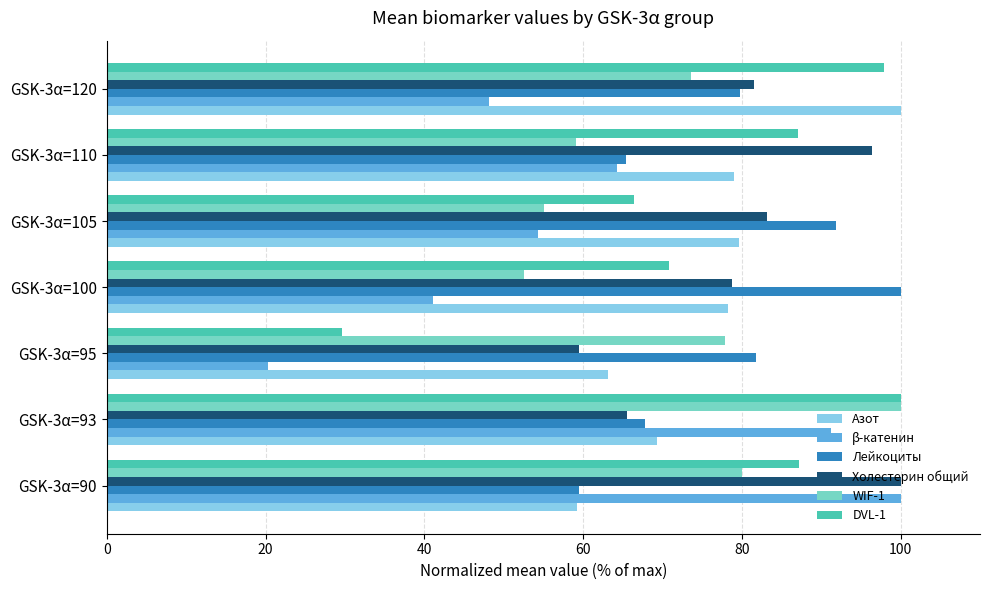

What are all the series names shown in the legend?

Азот, β-катенин, Лейкоциты, Холестерин общий, WIF-1, DVL-1